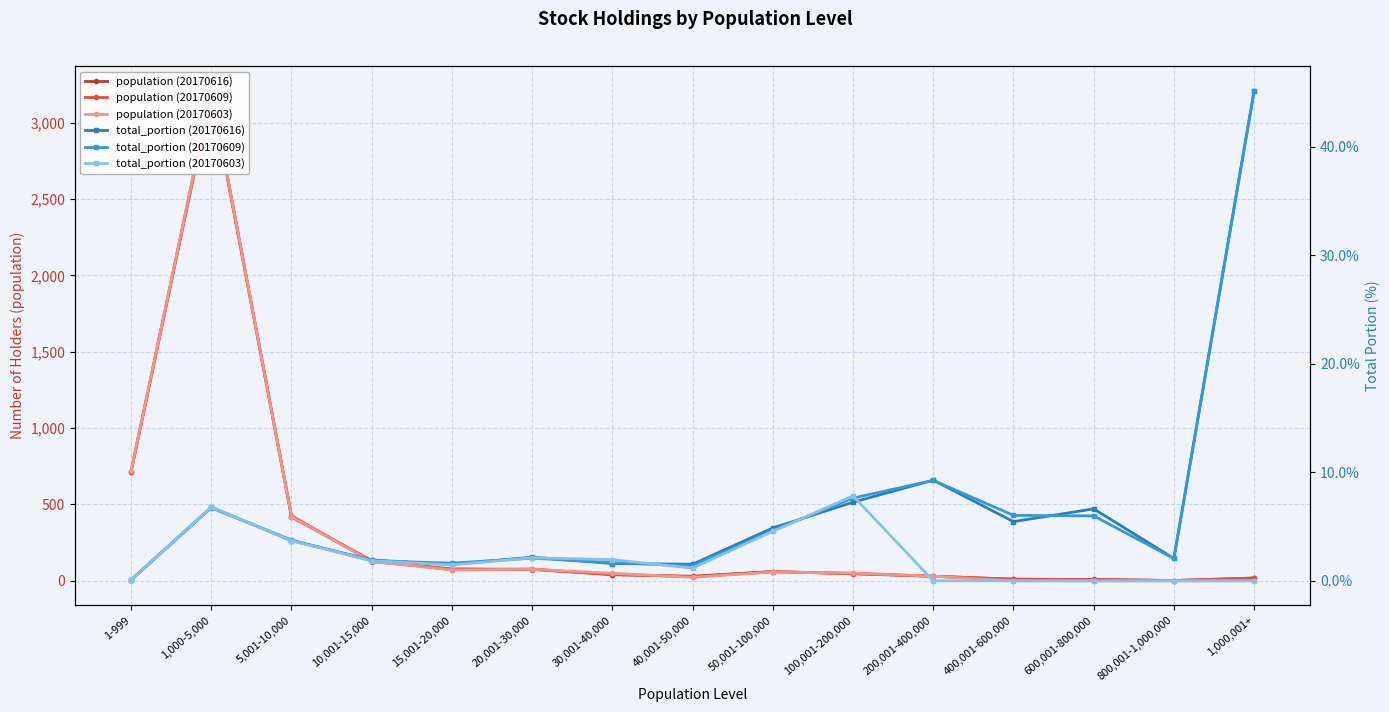

At which label does population (20170603) first exceed 50?

1-999